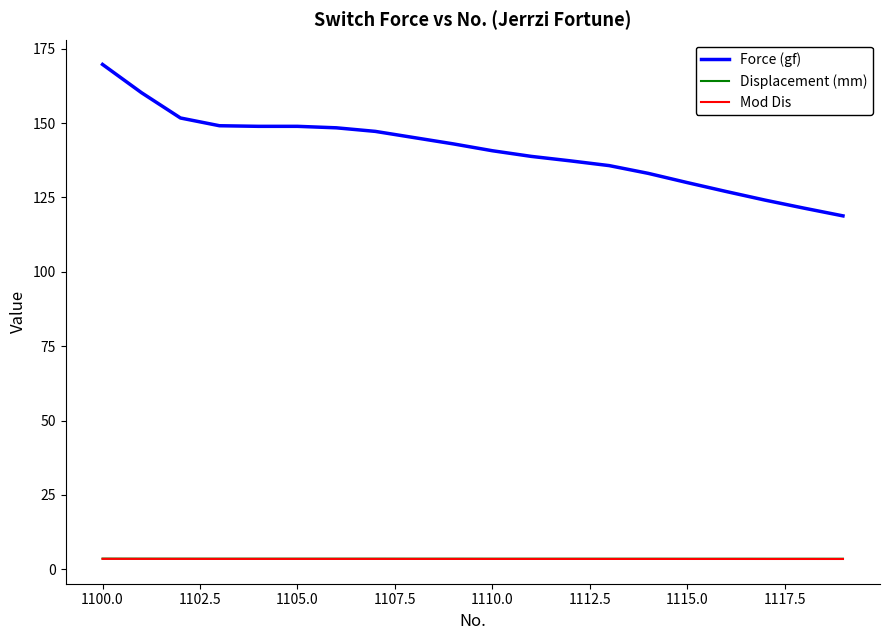

Which series has the widest spread of values?

Force (gf)